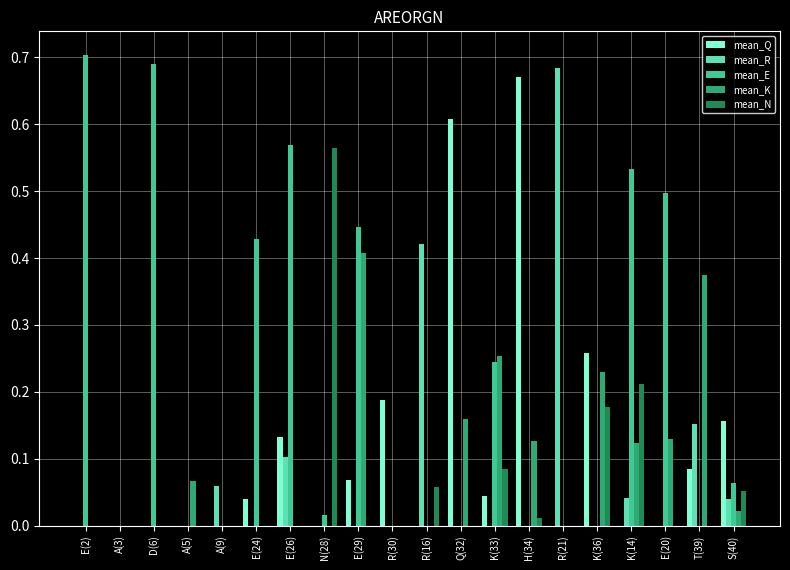

Which series has the largest total across all categories?

mean_E